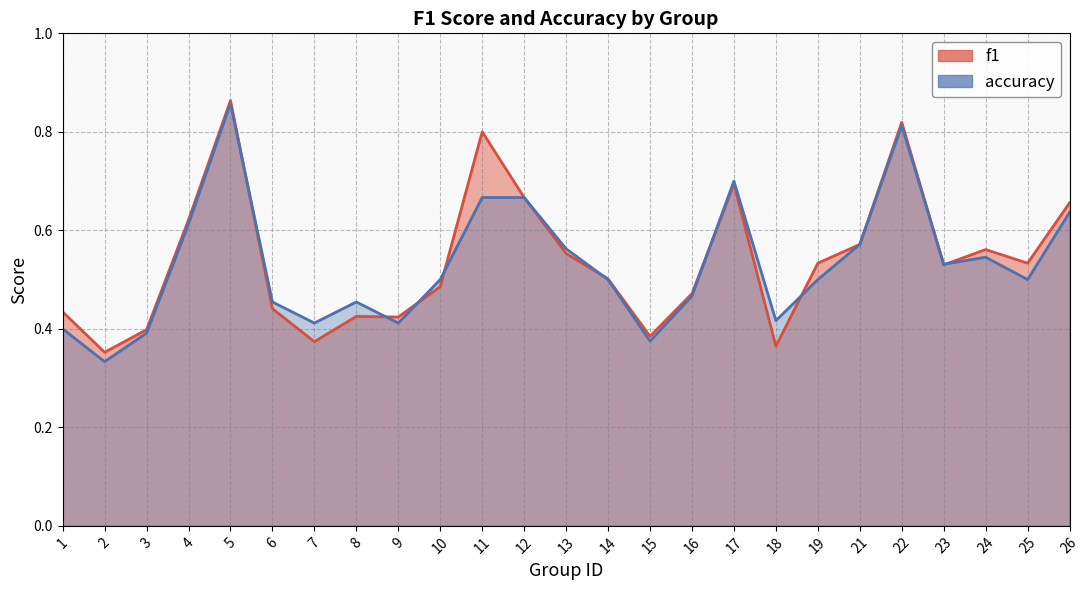

How many lines are shown in the chart?

2